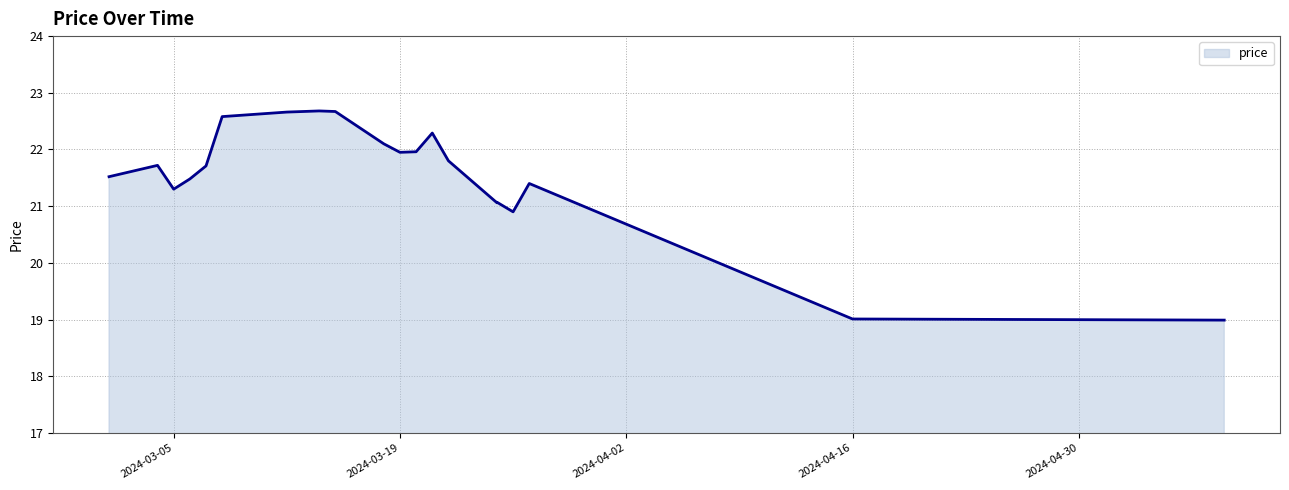

Reading right to left, what are all the values shown in this chart?

2024-05-09=19.0	2024-04-16=19.0	2024-03-27=21.4	2024-03-26=20.9	2024-03-25=21.1	2024-03-25=21.1	2024-03-22=21.8	2024-03-21=22.3	2024-03-20=22.0	2024-03-19=22.0	2024-03-18=22.1	2024-03-15=22.7	2024-03-14=22.7	2024-03-12=22.7	2024-03-11=22.6	2024-03-08=22.6	2024-03-07=21.7	2024-03-06=21.5	2024-03-05=21.3	2024-03-04=21.7	2024-03-01=21.5